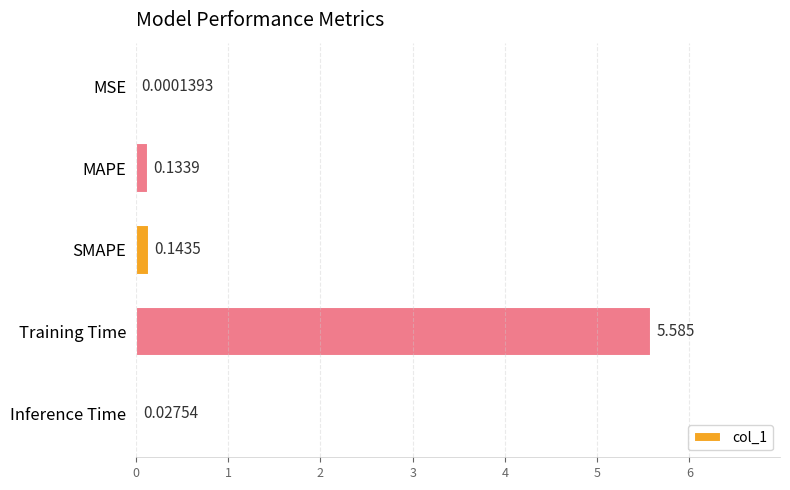

Between MAPE and MSE, which is larger?

MAPE